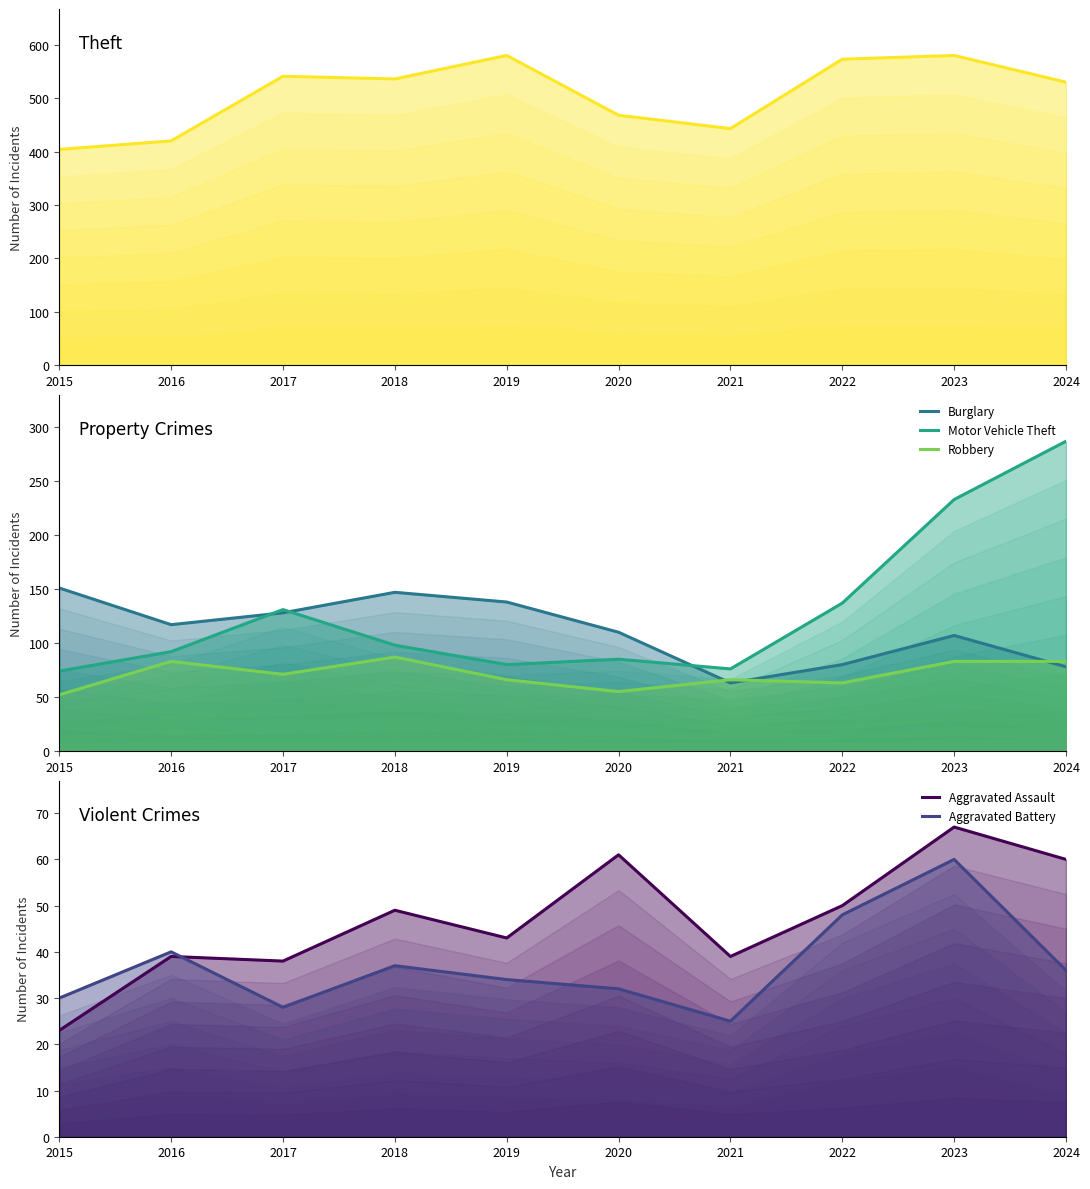

Reading left to right, transcribe all the data shown in this chart.

Theft: 404	420	541	536	580	468	443	573	580	530
Burglary: 151	117	128	147	138	110	63	80	107	78
Motor Vehicle Theft: 74	92	131	98	80	85	76	137	233	287
Robbery: 52	83	71	87	66	55	66	63	83	83
Aggravated Assault: 23	39	38	49	43	61	39	50	67	60
Aggravated Battery: 30	40	28	37	34	32	25	48	60	36